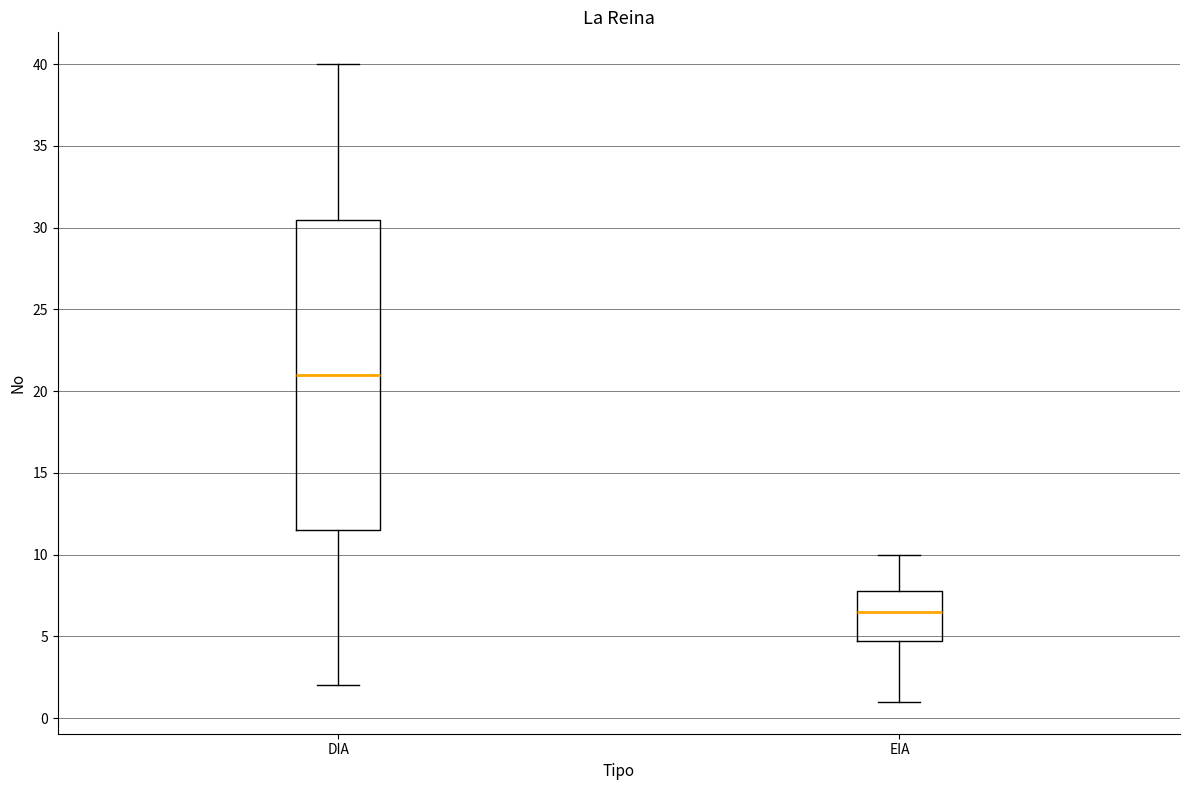

Which box's median line is the highest?

DIA